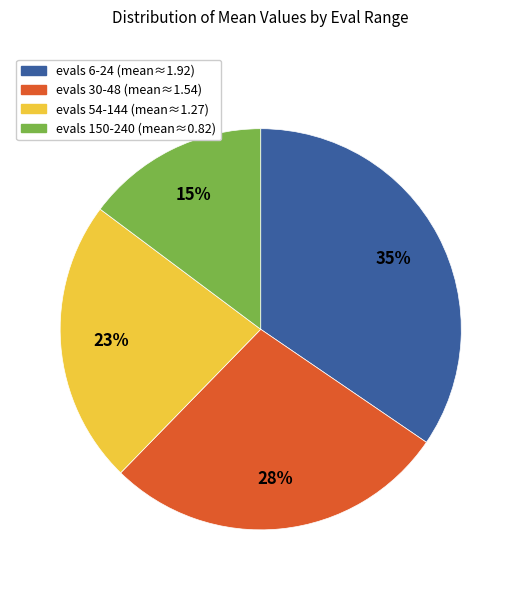

To the nearest percent, what is the average slice percentage?

25%